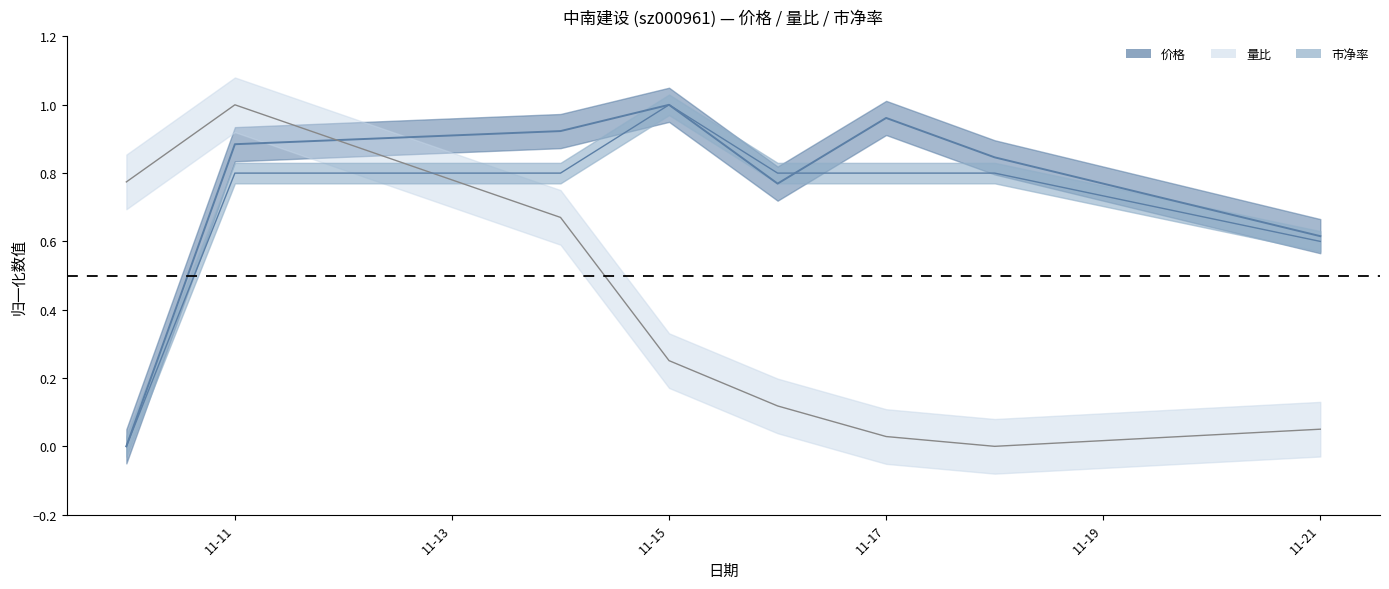

The value of 量比 at 11-17 is 0.0. True or false?

True